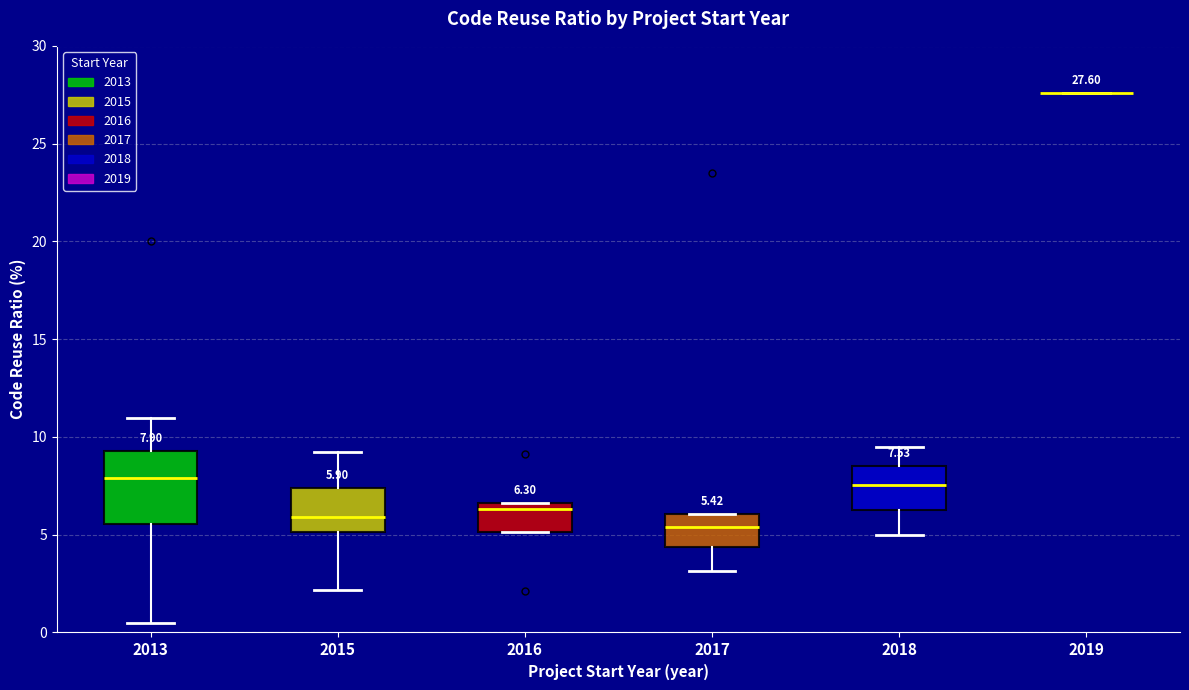

Which box is the tallest, from its lower edge to its upper edge?

2013